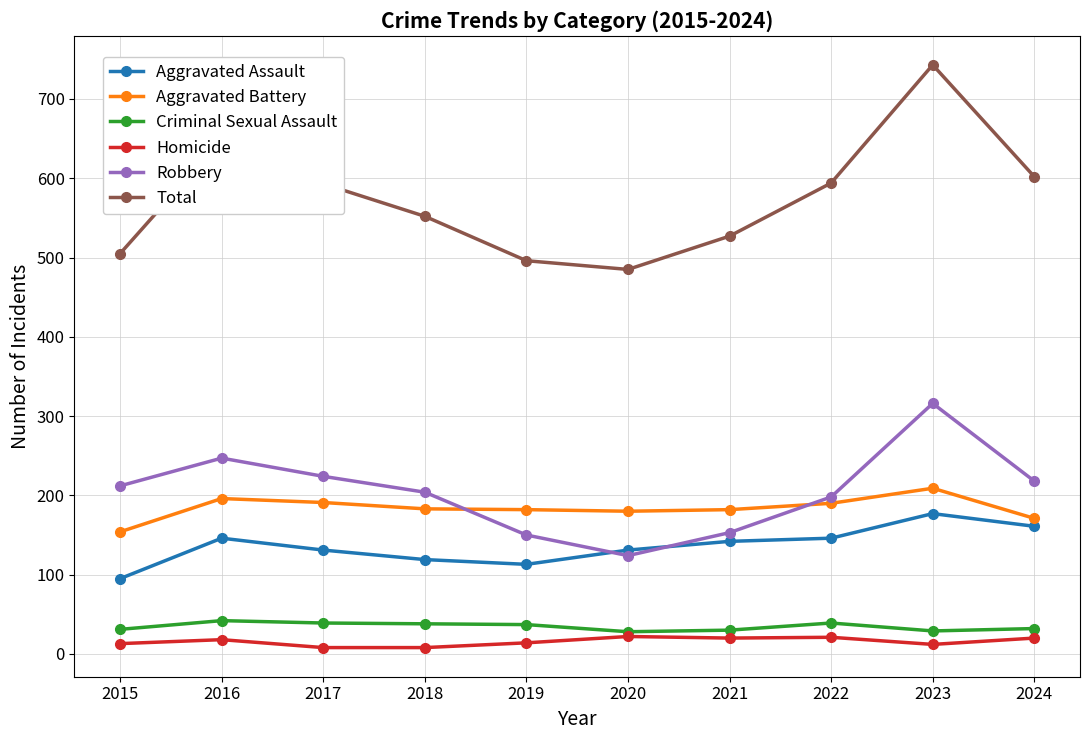

What is the minimum value shown in the chart?

8